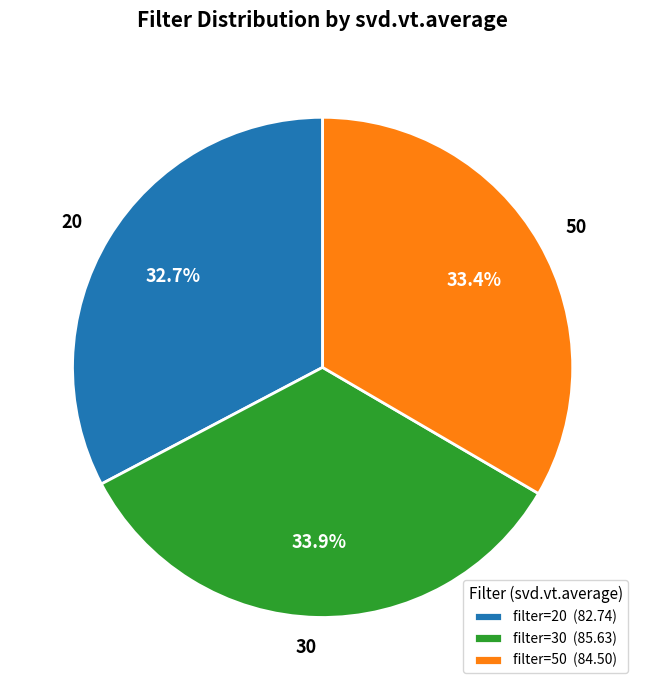

To the nearest percent, what is the average slice percentage?

33%